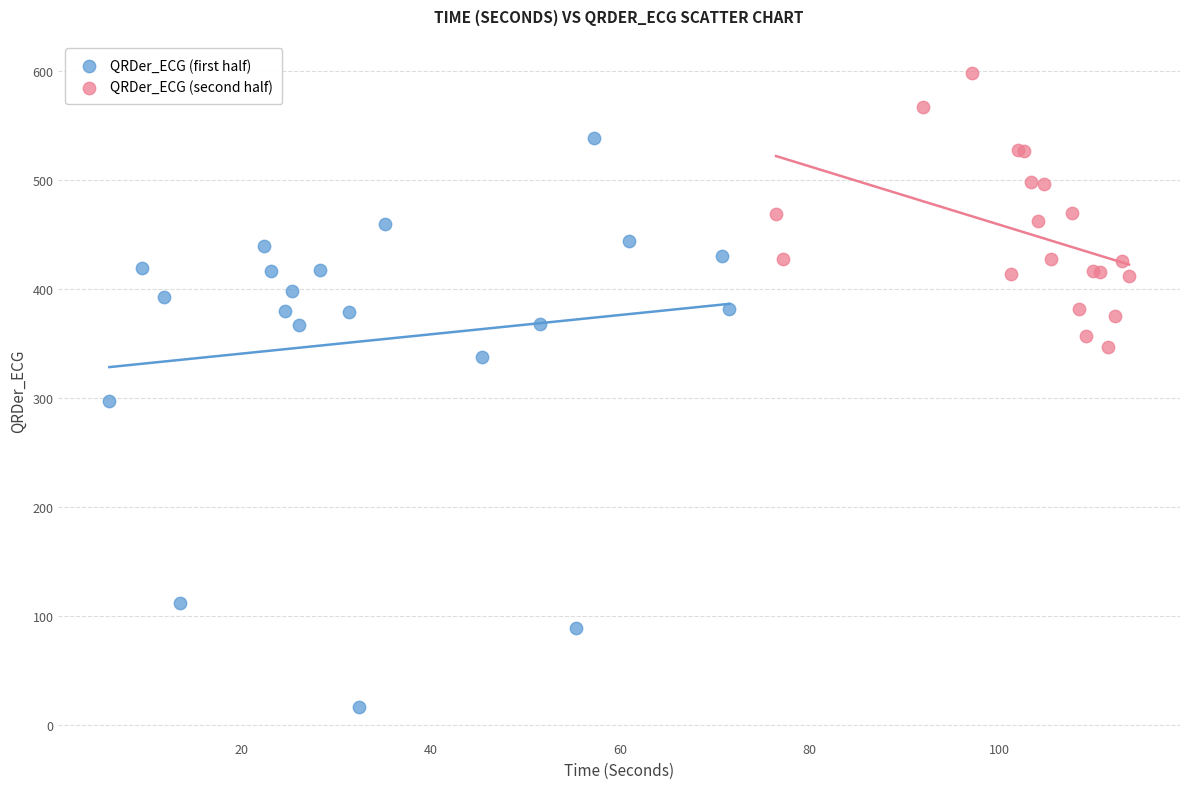

Which series reaches the maximum Y coordinate?

QRDer_ECG (second half)